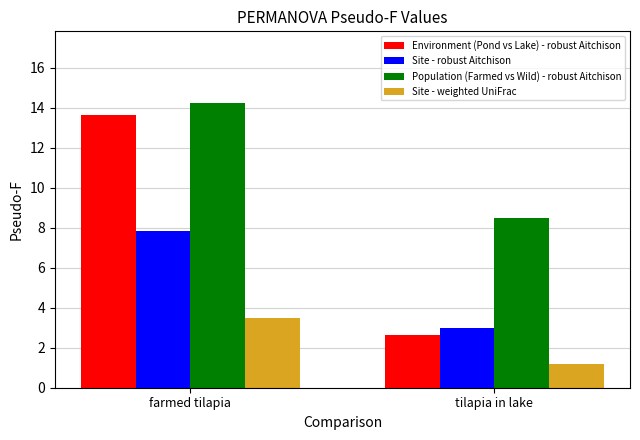

At which label does Site - weighted UniFrac first exceed 3?

farmed tilapia